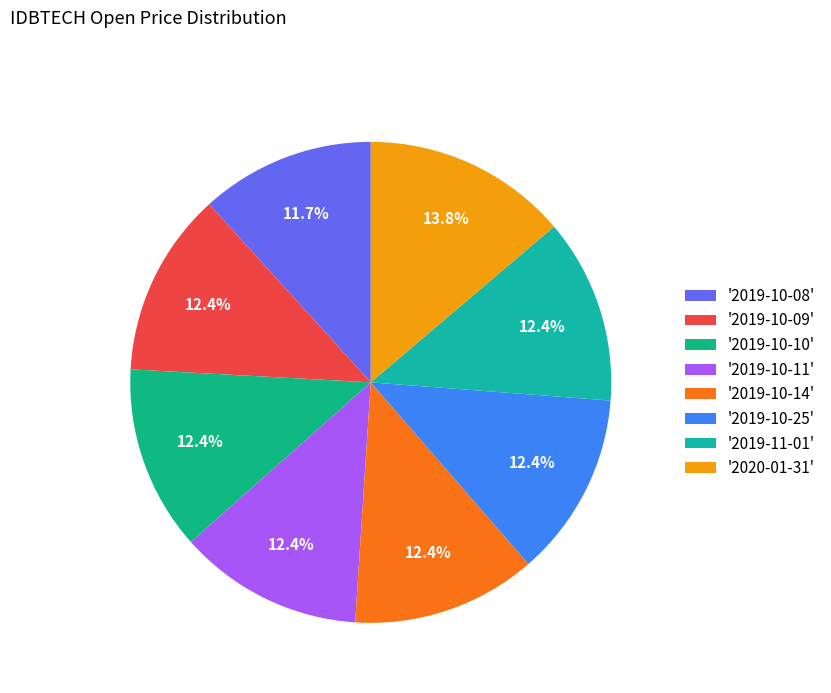

Which category has the biggest portion of the pie?

'2020-01-31'